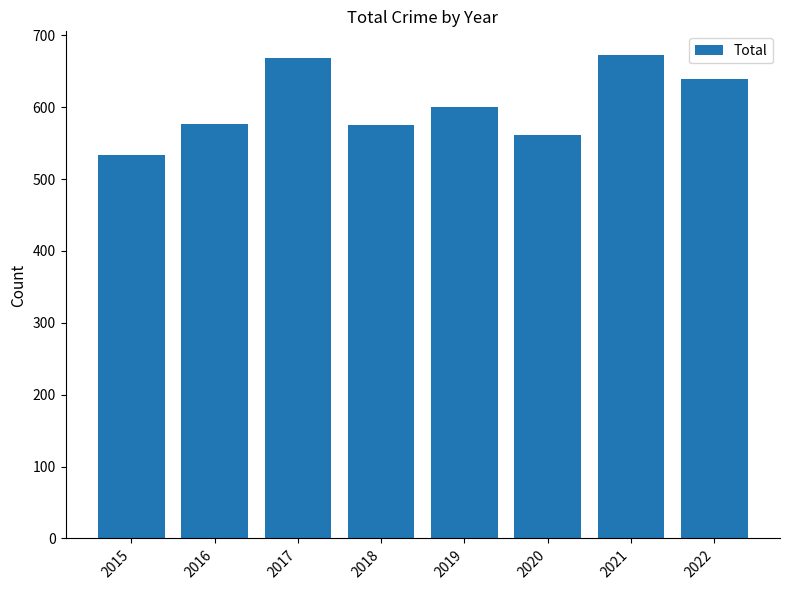

The value at 2022 is 431. True or false?

False